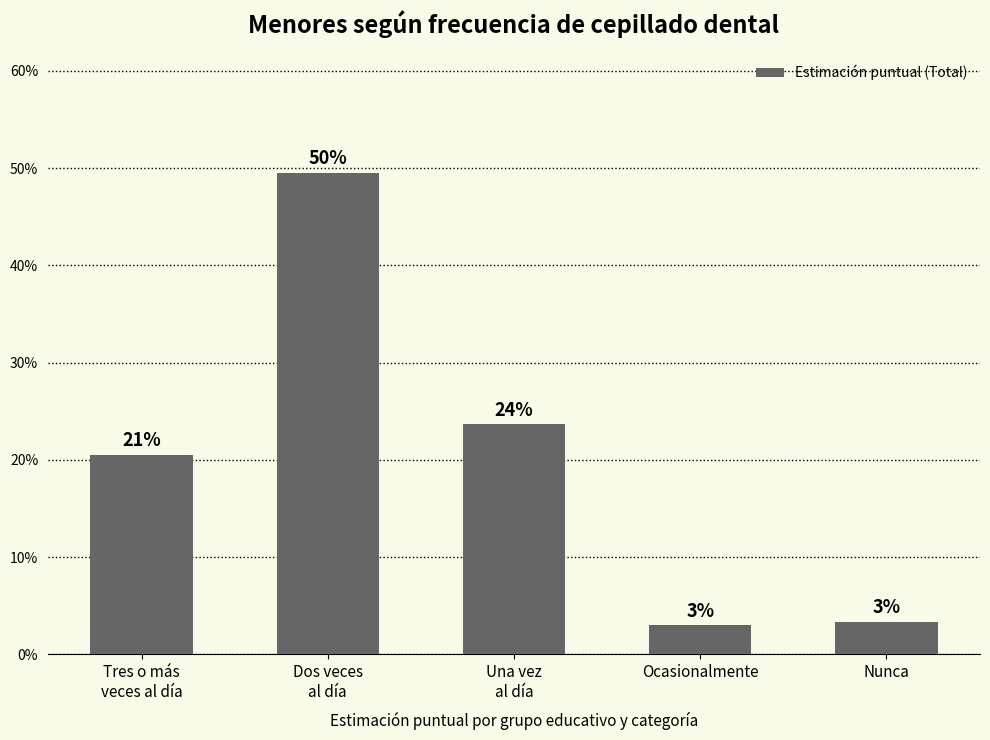

Rank the categories by value from lowest to highest.

Ocasionalmente, Nunca, Tres o más
veces al día, Una vez
al día, Dos veces
al día